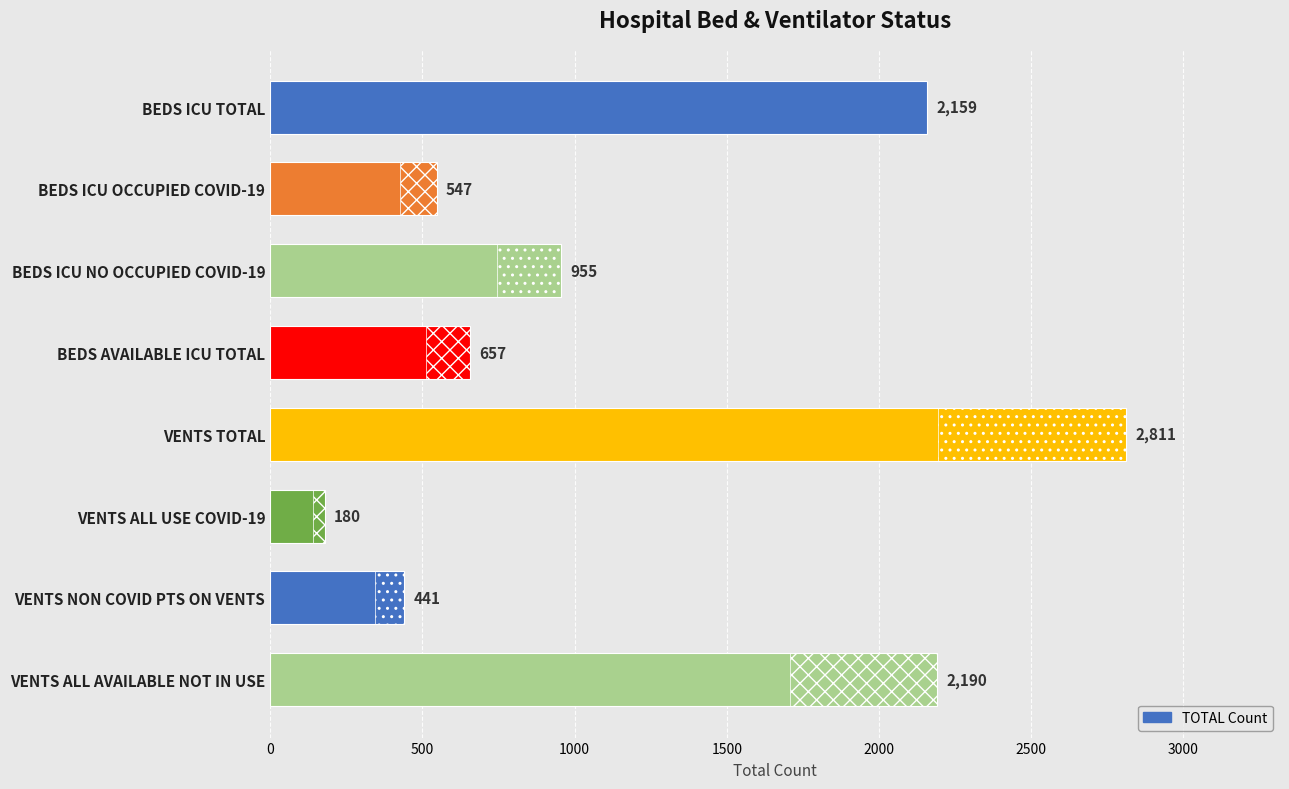

What is the value of the 7th bar from the left?

441